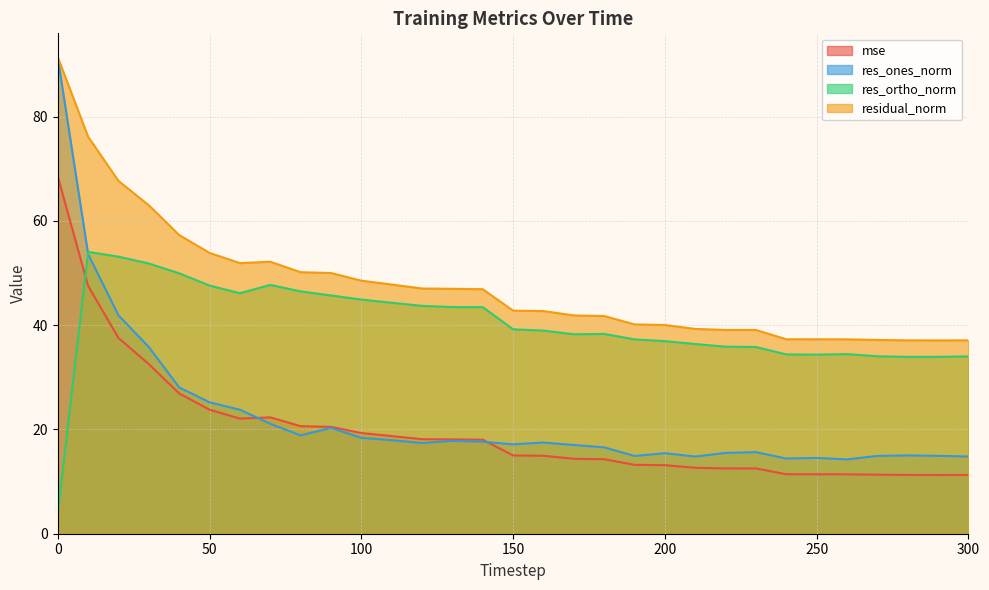

How many distinct data groups are displayed?

4